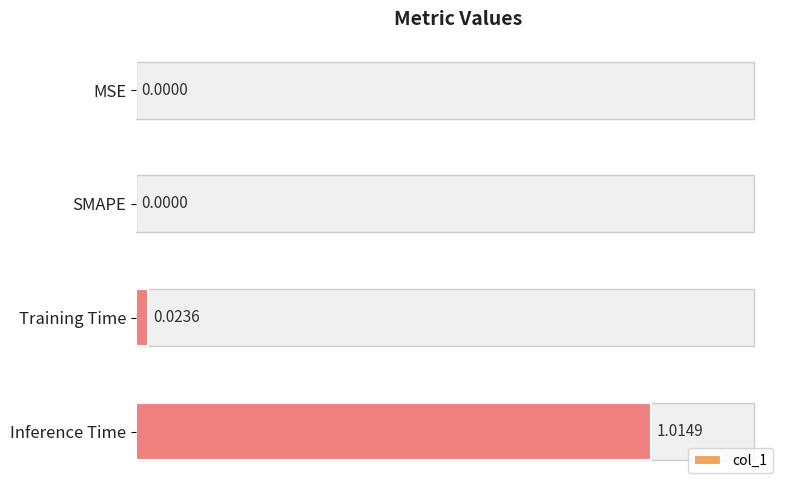

Which category has the highest value across all series?

Inference Time